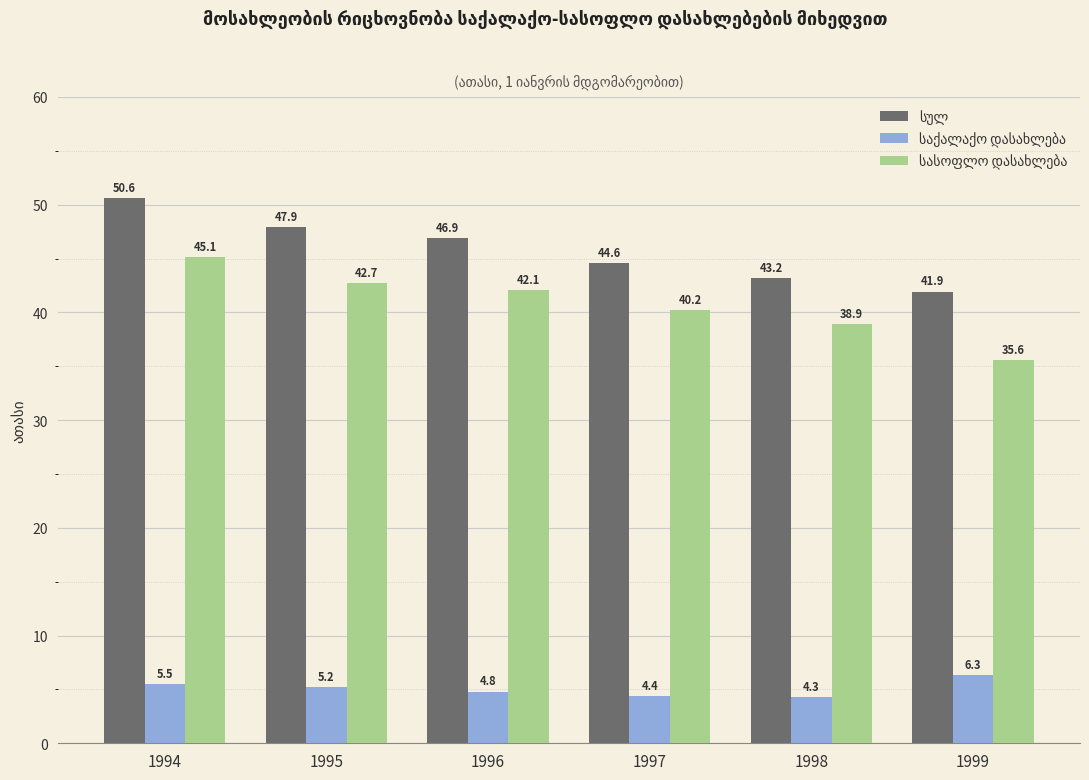

What is the spread (max minus min) of values at 1999?

35.6